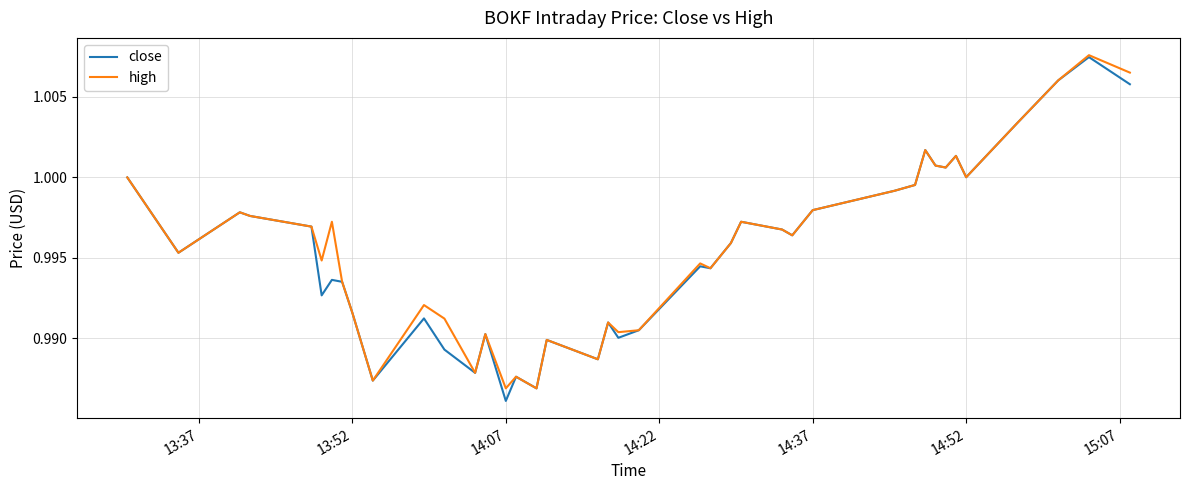

Is it true that high equals 1.4 at 14:37?

False